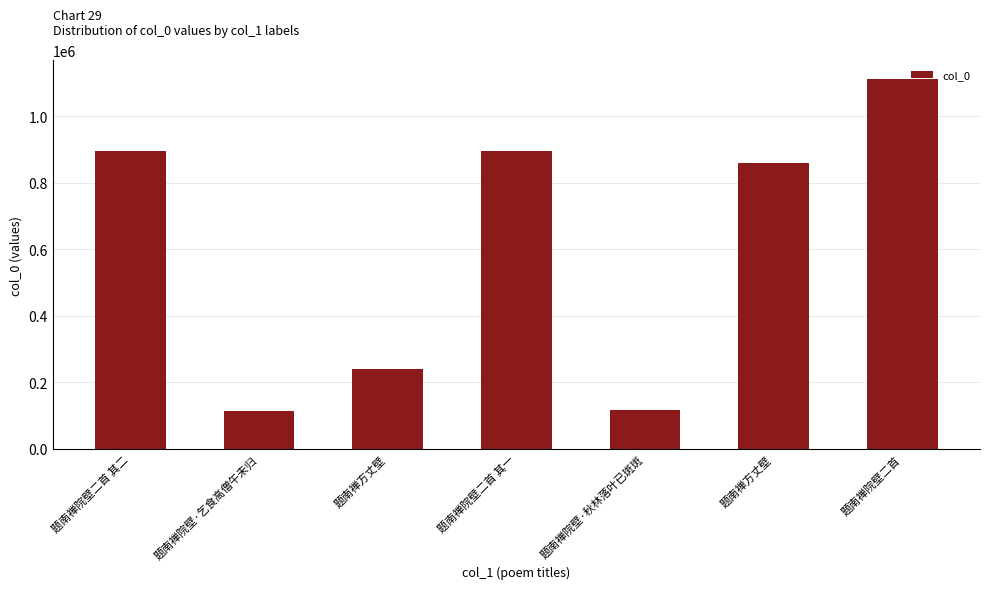

How many series are shown in this chart?

1